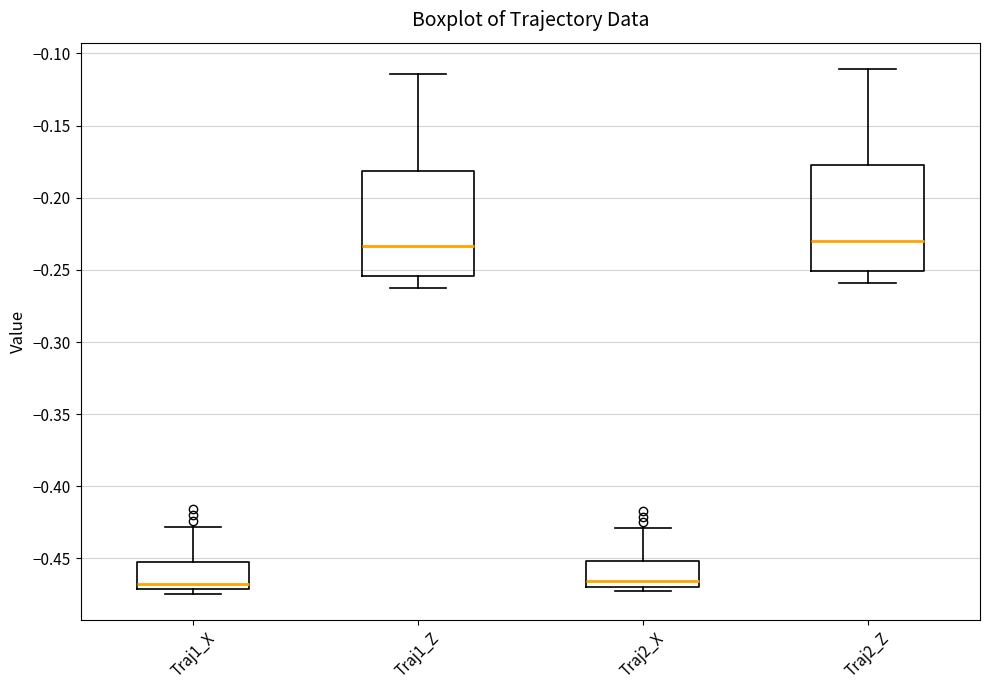

Reading left to right, transcribe this box plot: for each box, give where its median line is, the range the box spans, and where its two whiskers end, as read against the y-axis. The values are not printed on the chart, so give them approximately, as read against the axis.

Traj1_X: median -0.470 (just above the box's lower edge), box -0.470 to -0.455, whiskers -0.475 to -0.430
Traj1_Z: median -0.235, box -0.255 to -0.180, whiskers -0.260 to -0.115
Traj2_X: median -0.465, box -0.470 to -0.450, whiskers -0.475 to -0.430
Traj2_Z: median -0.230, box -0.250 to -0.175, whiskers -0.260 to -0.110